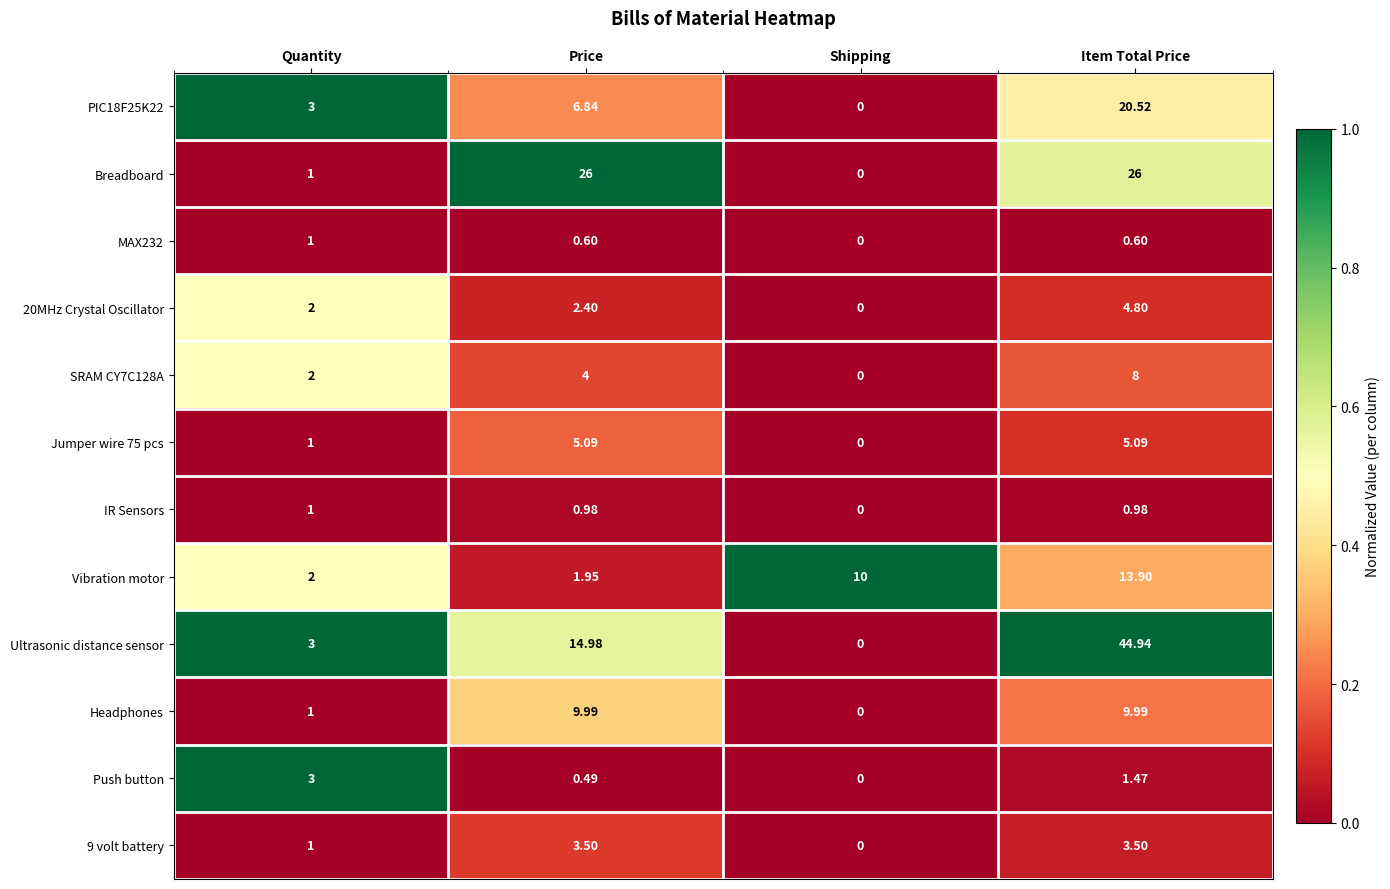

At which label is IR Sensors closest to 0?

Shipping